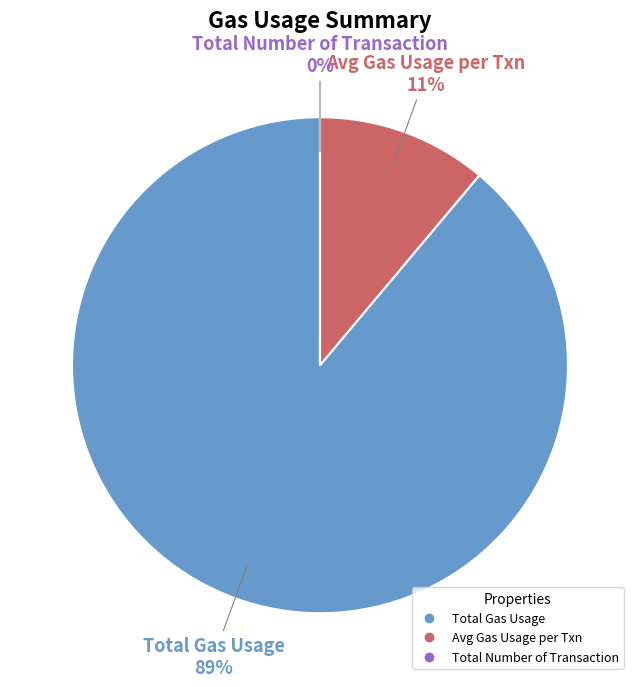

What is the largest slice in the pie chart?

Total Gas Usage